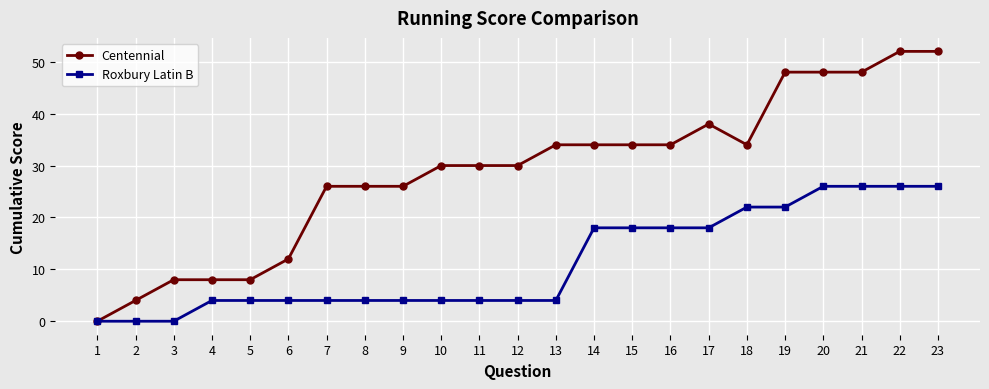

Which series has the largest total across all categories?

Centennial